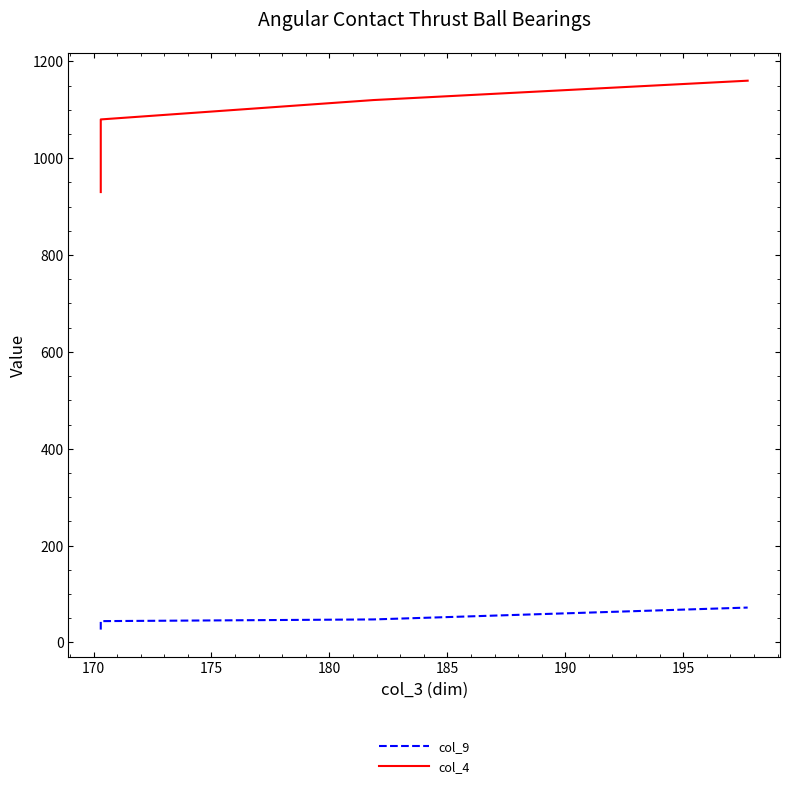

At how many categories does at least one series exceed 876?

5